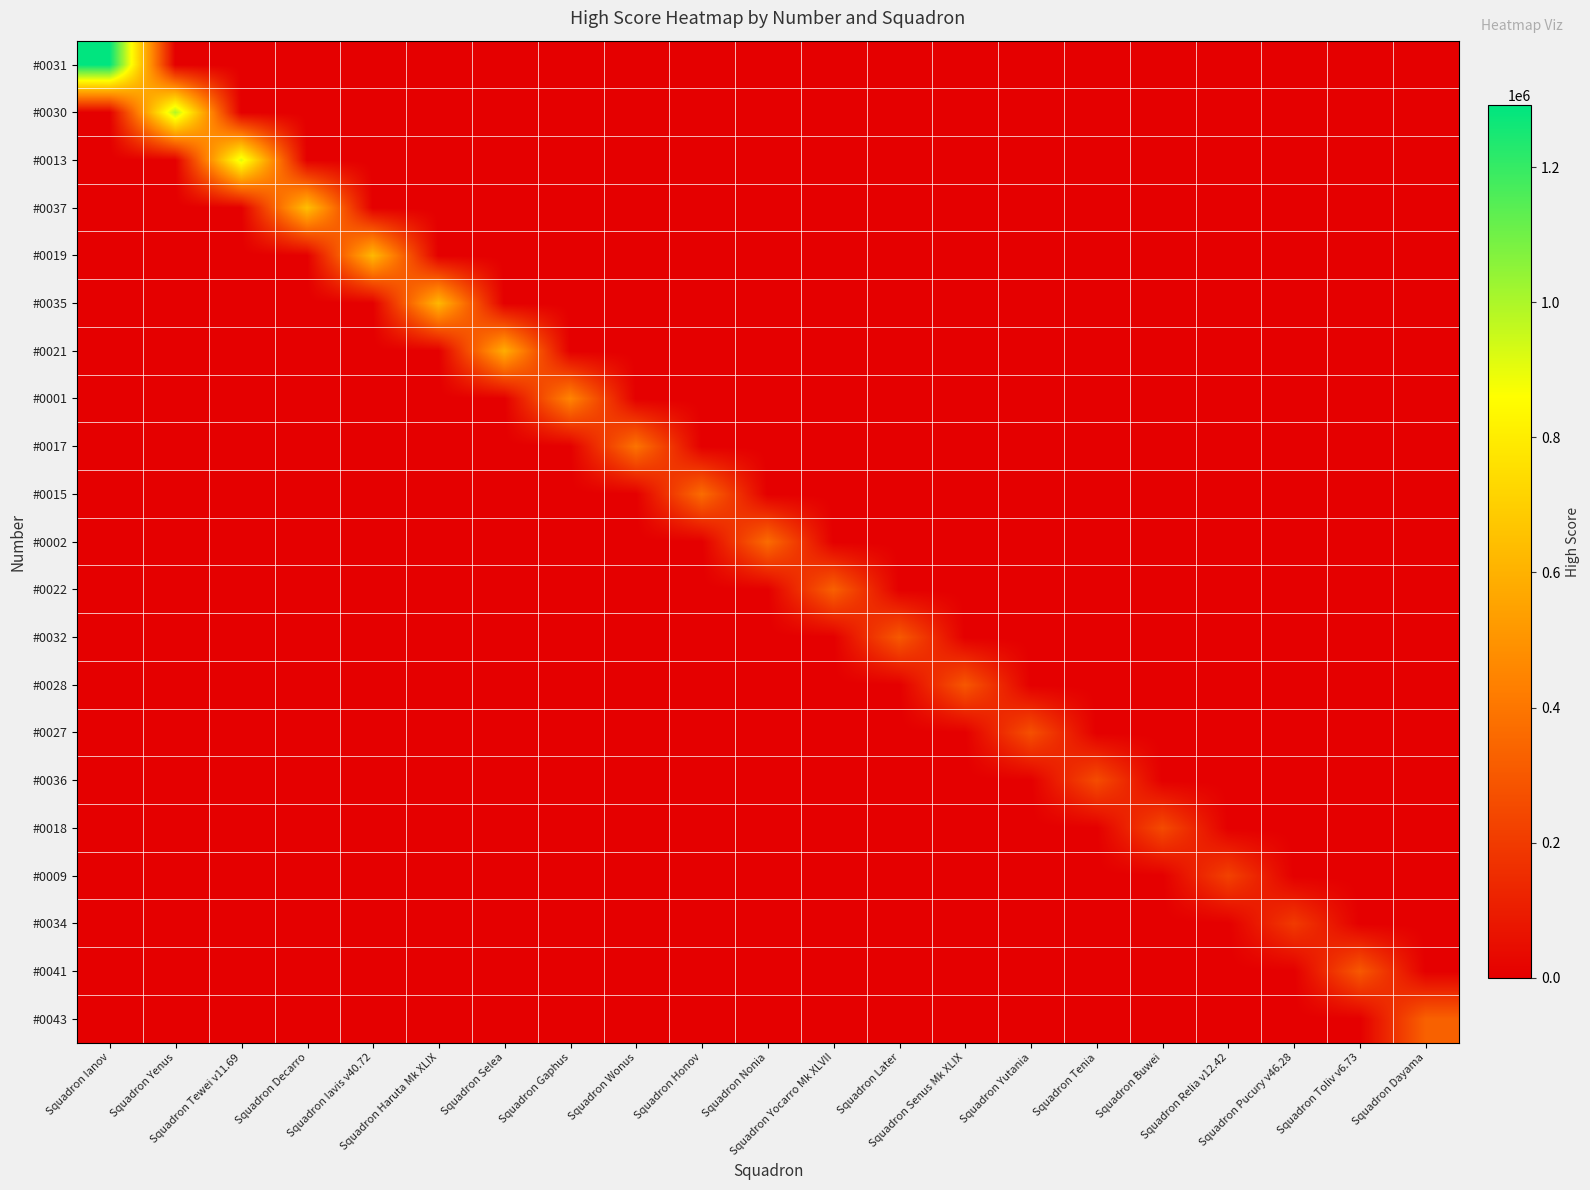

Reading left to right, what are all the values shown in this chart?

#0031: Squadron Ianov=1291200	Squadron Yenus=0	Squadron Tewei v11.69=0	Squadron Decarro=0	Squadron Iavis v40.72=0	Squadron Haruta Mk XLIX=0	Squadron Selea=0	Squadron Gaphus=0	Squadron Wonus=0	Squadron Honov=0	Squadron Nonia=0	Squadron Yocarro Mk XLVII=0	Squadron Later=0	Squadron Senus Mk XLIX=0	Squadron Yutania=0	Squadron Tenia=0	Squadron Buwei=0	Squadron Relia v12.42=0	Squadron Pucury v46.28=0	Squadron Toliv v6.73=0	Squadron Dayama=0
#0030: Squadron Ianov=0	Squadron Yenus=991400	Squadron Tewei v11.69=0	Squadron Decarro=0	Squadron Iavis v40.72=0	Squadron Haruta Mk XLIX=0	Squadron Selea=0	Squadron Gaphus=0	Squadron Wonus=0	Squadron Honov=0	Squadron Nonia=0	Squadron Yocarro Mk XLVII=0	Squadron Later=0	Squadron Senus Mk XLIX=0	Squadron Yutania=0	Squadron Tenia=0	Squadron Buwei=0	Squadron Relia v12.42=0	Squadron Pucury v46.28=0	Squadron Toliv v6.73=0	Squadron Dayama=0
#0013: Squadron Ianov=0	Squadron Yenus=0	Squadron Tewei v11.69=914900	Squadron Decarro=0	Squadron Iavis v40.72=0	Squadron Haruta Mk XLIX=0	Squadron Selea=0	Squadron Gaphus=0	Squadron Wonus=0	Squadron Honov=0	Squadron Nonia=0	Squadron Yocarro Mk XLVII=0	Squadron Later=0	Squadron Senus Mk XLIX=0	Squadron Yutania=0	Squadron Tenia=0	Squadron Buwei=0	Squadron Relia v12.42=0	Squadron Pucury v46.28=0	Squadron Toliv v6.73=0	Squadron Dayama=0
#0037: Squadron Ianov=0	Squadron Yenus=0	Squadron Tewei v11.69=0	Squadron Decarro=648700	Squadron Iavis v40.72=0	Squadron Haruta Mk XLIX=0	Squadron Selea=0	Squadron Gaphus=0	Squadron Wonus=0	Squadron Honov=0	Squadron Nonia=0	Squadron Yocarro Mk XLVII=0	Squadron Later=0	Squadron Senus Mk XLIX=0	Squadron Yutania=0	Squadron Tenia=0	Squadron Buwei=0	Squadron Relia v12.42=0	Squadron Pucury v46.28=0	Squadron Toliv v6.73=0	Squadron Dayama=0
#0019: Squadron Ianov=0	Squadron Yenus=0	Squadron Tewei v11.69=0	Squadron Decarro=0	Squadron Iavis v40.72=625900	Squadron Haruta Mk XLIX=0	Squadron Selea=0	Squadron Gaphus=0	Squadron Wonus=0	Squadron Honov=0	Squadron Nonia=0	Squadron Yocarro Mk XLVII=0	Squadron Later=0	Squadron Senus Mk XLIX=0	Squadron Yutania=0	Squadron Tenia=0	Squadron Buwei=0	Squadron Relia v12.42=0	Squadron Pucury v46.28=0	Squadron Toliv v6.73=0	Squadron Dayama=0
#0035: Squadron Ianov=0	Squadron Yenus=0	Squadron Tewei v11.69=0	Squadron Decarro=0	Squadron Iavis v40.72=0	Squadron Haruta Mk XLIX=620800	Squadron Selea=0	Squadron Gaphus=0	Squadron Wonus=0	Squadron Honov=0	Squadron Nonia=0	Squadron Yocarro Mk XLVII=0	Squadron Later=0	Squadron Senus Mk XLIX=0	Squadron Yutania=0	Squadron Tenia=0	Squadron Buwei=0	Squadron Relia v12.42=0	Squadron Pucury v46.28=0	Squadron Toliv v6.73=0	Squadron Dayama=0
#0021: Squadron Ianov=0	Squadron Yenus=0	Squadron Tewei v11.69=0	Squadron Decarro=0	Squadron Iavis v40.72=0	Squadron Haruta Mk XLIX=0	Squadron Selea=587400	Squadron Gaphus=0	Squadron Wonus=0	Squadron Honov=0	Squadron Nonia=0	Squadron Yocarro Mk XLVII=0	Squadron Later=0	Squadron Senus Mk XLIX=0	Squadron Yutania=0	Squadron Tenia=0	Squadron Buwei=0	Squadron Relia v12.42=0	Squadron Pucury v46.28=0	Squadron Toliv v6.73=0	Squadron Dayama=0
#0001: Squadron Ianov=0	Squadron Yenus=0	Squadron Tewei v11.69=0	Squadron Decarro=0	Squadron Iavis v40.72=0	Squadron Haruta Mk XLIX=0	Squadron Selea=0	Squadron Gaphus=450600	Squadron Wonus=0	Squadron Honov=0	Squadron Nonia=0	Squadron Yocarro Mk XLVII=0	Squadron Later=0	Squadron Senus Mk XLIX=0	Squadron Yutania=0	Squadron Tenia=0	Squadron Buwei=0	Squadron Relia v12.42=0	Squadron Pucury v46.28=0	Squadron Toliv v6.73=0	Squadron Dayama=0
#0017: Squadron Ianov=0	Squadron Yenus=0	Squadron Tewei v11.69=0	Squadron Decarro=0	Squadron Iavis v40.72=0	Squadron Haruta Mk XLIX=0	Squadron Selea=0	Squadron Gaphus=0	Squadron Wonus=391700	Squadron Honov=0	Squadron Nonia=0	Squadron Yocarro Mk XLVII=0	Squadron Later=0	Squadron Senus Mk XLIX=0	Squadron Yutania=0	Squadron Tenia=0	Squadron Buwei=0	Squadron Relia v12.42=0	Squadron Pucury v46.28=0	Squadron Toliv v6.73=0	Squadron Dayama=0
#0015: Squadron Ianov=0	Squadron Yenus=0	Squadron Tewei v11.69=0	Squadron Decarro=0	Squadron Iavis v40.72=0	Squadron Haruta Mk XLIX=0	Squadron Selea=0	Squadron Gaphus=0	Squadron Wonus=0	Squadron Honov=366800	Squadron Nonia=0	Squadron Yocarro Mk XLVII=0	Squadron Later=0	Squadron Senus Mk XLIX=0	Squadron Yutania=0	Squadron Tenia=0	Squadron Buwei=0	Squadron Relia v12.42=0	Squadron Pucury v46.28=0	Squadron Toliv v6.73=0	Squadron Dayama=0
#0002: Squadron Ianov=0	Squadron Yenus=0	Squadron Tewei v11.69=0	Squadron Decarro=0	Squadron Iavis v40.72=0	Squadron Haruta Mk XLIX=0	Squadron Selea=0	Squadron Gaphus=0	Squadron Wonus=0	Squadron Honov=0	Squadron Nonia=365300	Squadron Yocarro Mk XLVII=0	Squadron Later=0	Squadron Senus Mk XLIX=0	Squadron Yutania=0	Squadron Tenia=0	Squadron Buwei=0	Squadron Relia v12.42=0	Squadron Pucury v46.28=0	Squadron Toliv v6.73=0	Squadron Dayama=0
#0022: Squadron Ianov=0	Squadron Yenus=0	Squadron Tewei v11.69=0	Squadron Decarro=0	Squadron Iavis v40.72=0	Squadron Haruta Mk XLIX=0	Squadron Selea=0	Squadron Gaphus=0	Squadron Wonus=0	Squadron Honov=0	Squadron Nonia=0	Squadron Yocarro Mk XLVII=328600	Squadron Later=0	Squadron Senus Mk XLIX=0	Squadron Yutania=0	Squadron Tenia=0	Squadron Buwei=0	Squadron Relia v12.42=0	Squadron Pucury v46.28=0	Squadron Toliv v6.73=0	Squadron Dayama=0
#0032: Squadron Ianov=0	Squadron Yenus=0	Squadron Tewei v11.69=0	Squadron Decarro=0	Squadron Iavis v40.72=0	Squadron Haruta Mk XLIX=0	Squadron Selea=0	Squadron Gaphus=0	Squadron Wonus=0	Squadron Honov=0	Squadron Nonia=0	Squadron Yocarro Mk XLVII=0	Squadron Later=302500	Squadron Senus Mk XLIX=0	Squadron Yutania=0	Squadron Tenia=0	Squadron Buwei=0	Squadron Relia v12.42=0	Squadron Pucury v46.28=0	Squadron Toliv v6.73=0	Squadron Dayama=0
#0028: Squadron Ianov=0	Squadron Yenus=0	Squadron Tewei v11.69=0	Squadron Decarro=0	Squadron Iavis v40.72=0	Squadron Haruta Mk XLIX=0	Squadron Selea=0	Squadron Gaphus=0	Squadron Wonus=0	Squadron Honov=0	Squadron Nonia=0	Squadron Yocarro Mk XLVII=0	Squadron Later=0	Squadron Senus Mk XLIX=295600	Squadron Yutania=0	Squadron Tenia=0	Squadron Buwei=0	Squadron Relia v12.42=0	Squadron Pucury v46.28=0	Squadron Toliv v6.73=0	Squadron Dayama=0
#0027: Squadron Ianov=0	Squadron Yenus=0	Squadron Tewei v11.69=0	Squadron Decarro=0	Squadron Iavis v40.72=0	Squadron Haruta Mk XLIX=0	Squadron Selea=0	Squadron Gaphus=0	Squadron Wonus=0	Squadron Honov=0	Squadron Nonia=0	Squadron Yocarro Mk XLVII=0	Squadron Later=0	Squadron Senus Mk XLIX=0	Squadron Yutania=271700	Squadron Tenia=0	Squadron Buwei=0	Squadron Relia v12.42=0	Squadron Pucury v46.28=0	Squadron Toliv v6.73=0	Squadron Dayama=0
#0036: Squadron Ianov=0	Squadron Yenus=0	Squadron Tewei v11.69=0	Squadron Decarro=0	Squadron Iavis v40.72=0	Squadron Haruta Mk XLIX=0	Squadron Selea=0	Squadron Gaphus=0	Squadron Wonus=0	Squadron Honov=0	Squadron Nonia=0	Squadron Yocarro Mk XLVII=0	Squadron Later=0	Squadron Senus Mk XLIX=0	Squadron Yutania=0	Squadron Tenia=259000	Squadron Buwei=0	Squadron Relia v12.42=0	Squadron Pucury v46.28=0	Squadron Toliv v6.73=0	Squadron Dayama=0
#0018: Squadron Ianov=0	Squadron Yenus=0	Squadron Tewei v11.69=0	Squadron Decarro=0	Squadron Iavis v40.72=0	Squadron Haruta Mk XLIX=0	Squadron Selea=0	Squadron Gaphus=0	Squadron Wonus=0	Squadron Honov=0	Squadron Nonia=0	Squadron Yocarro Mk XLVII=0	Squadron Later=0	Squadron Senus Mk XLIX=0	Squadron Yutania=0	Squadron Tenia=0	Squadron Buwei=254000	Squadron Relia v12.42=0	Squadron Pucury v46.28=0	Squadron Toliv v6.73=0	Squadron Dayama=0
#0009: Squadron Ianov=0	Squadron Yenus=0	Squadron Tewei v11.69=0	Squadron Decarro=0	Squadron Iavis v40.72=0	Squadron Haruta Mk XLIX=0	Squadron Selea=0	Squadron Gaphus=0	Squadron Wonus=0	Squadron Honov=0	Squadron Nonia=0	Squadron Yocarro Mk XLVII=0	Squadron Later=0	Squadron Senus Mk XLIX=0	Squadron Yutania=0	Squadron Tenia=0	Squadron Buwei=0	Squadron Relia v12.42=223700	Squadron Pucury v46.28=0	Squadron Toliv v6.73=0	Squadron Dayama=0
#0034: Squadron Ianov=0	Squadron Yenus=0	Squadron Tewei v11.69=0	Squadron Decarro=0	Squadron Iavis v40.72=0	Squadron Haruta Mk XLIX=0	Squadron Selea=0	Squadron Gaphus=0	Squadron Wonus=0	Squadron Honov=0	Squadron Nonia=0	Squadron Yocarro Mk XLVII=0	Squadron Later=0	Squadron Senus Mk XLIX=0	Squadron Yutania=0	Squadron Tenia=0	Squadron Buwei=0	Squadron Relia v12.42=0	Squadron Pucury v46.28=197900	Squadron Toliv v6.73=0	Squadron Dayama=0
#0041: Squadron Ianov=0	Squadron Yenus=0	Squadron Tewei v11.69=0	Squadron Decarro=0	Squadron Iavis v40.72=0	Squadron Haruta Mk XLIX=0	Squadron Selea=0	Squadron Gaphus=0	Squadron Wonus=0	Squadron Honov=0	Squadron Nonia=0	Squadron Yocarro Mk XLVII=0	Squadron Later=0	Squadron Senus Mk XLIX=0	Squadron Yutania=0	Squadron Tenia=0	Squadron Buwei=0	Squadron Relia v12.42=0	Squadron Pucury v46.28=0	Squadron Toliv v6.73=301400	Squadron Dayama=0
#0043: Squadron Ianov=0	Squadron Yenus=0	Squadron Tewei v11.69=0	Squadron Decarro=0	Squadron Iavis v40.72=0	Squadron Haruta Mk XLIX=0	Squadron Selea=0	Squadron Gaphus=0	Squadron Wonus=0	Squadron Honov=0	Squadron Nonia=0	Squadron Yocarro Mk XLVII=0	Squadron Later=0	Squadron Senus Mk XLIX=0	Squadron Yutania=0	Squadron Tenia=0	Squadron Buwei=0	Squadron Relia v12.42=0	Squadron Pucury v46.28=0	Squadron Toliv v6.73=0	Squadron Dayama=329100